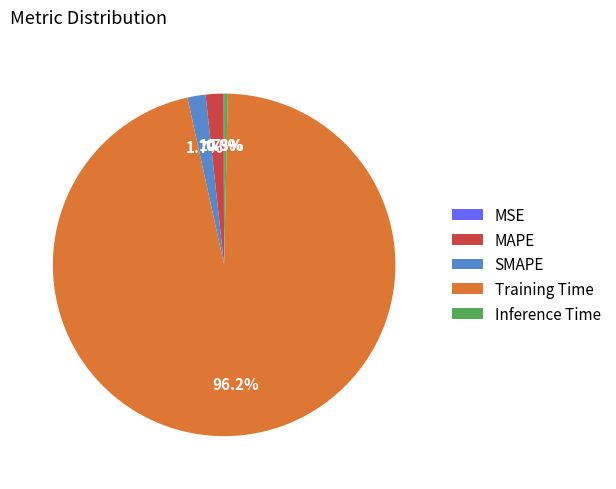

To the nearest percent, what percentage of the pie is MAPE?

2%